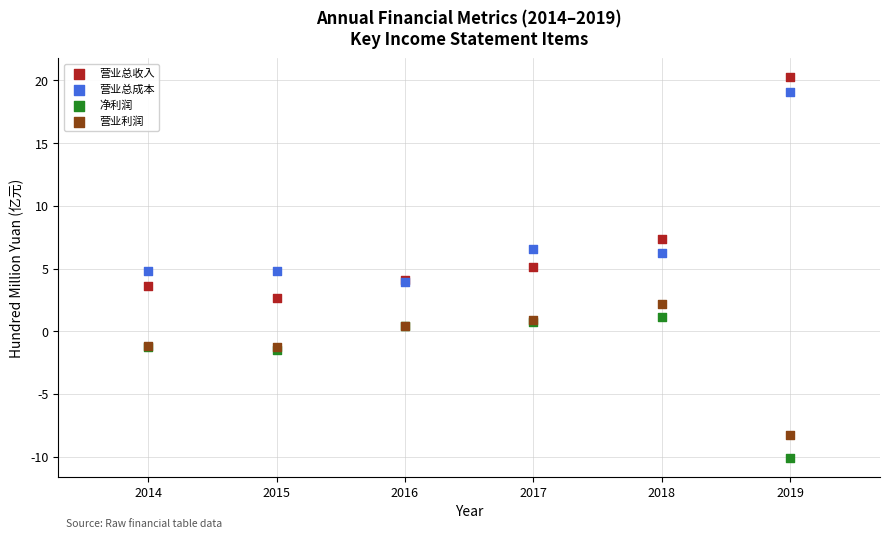

Which series contains the lowest Y value?

净利润